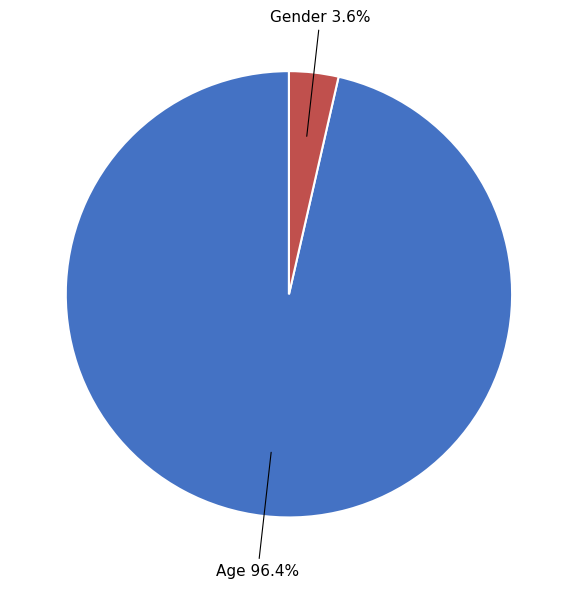

Does any single category account for the majority?

Yes